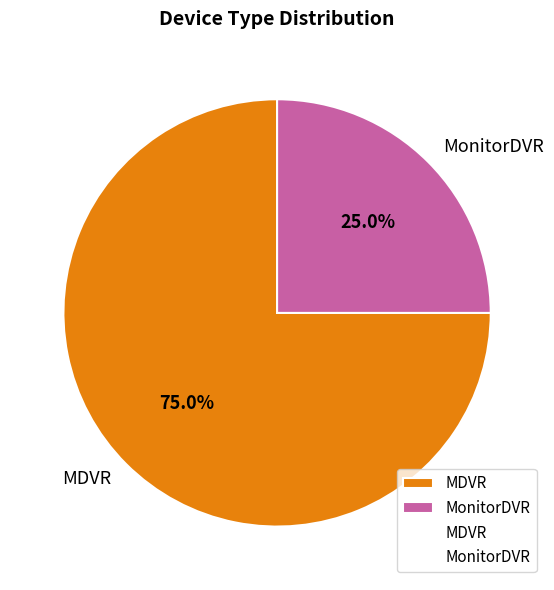

What percentage is the MDVR slice, to the nearest percent?

75%